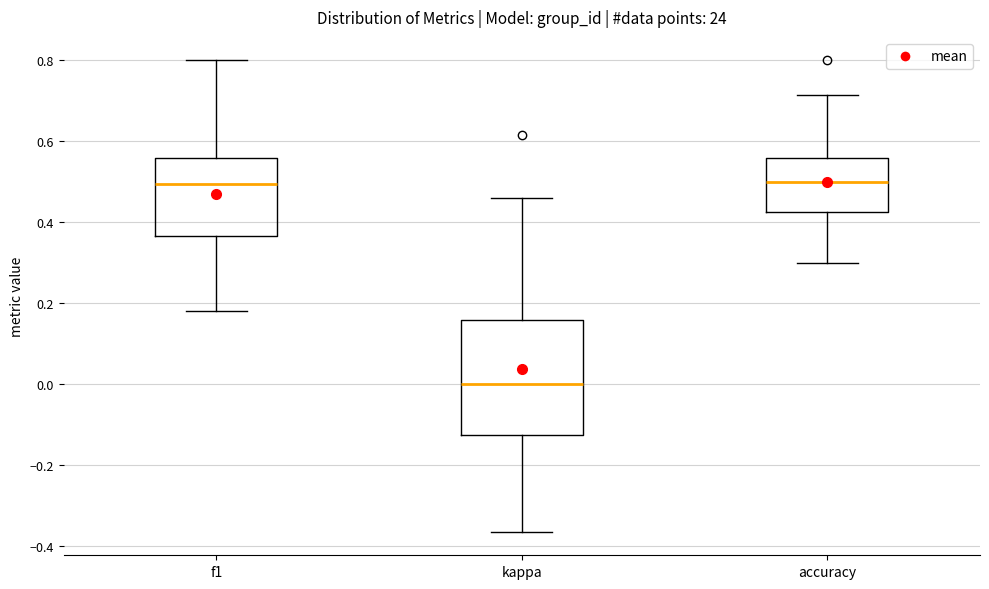

Reading left to right, read every box against the y-axis: the position of its median line, the range the box covers, and the ends of its whiskers. The values are not printed on the chart, so give them approximately, as read against the axis.

f1: median 0.50, box 0.36 to 0.56, whiskers 0.18 to 0.80
kappa: median 0.00, box -0.12 to 0.16, whiskers -0.36 to 0.46
accuracy: median 0.50, box 0.42 to 0.56, whiskers 0.30 to 0.72